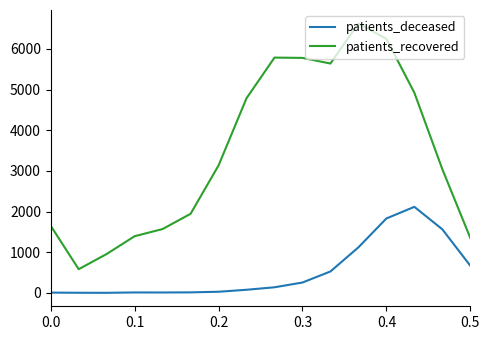

True or false: patients_recovered and patients_deceased intersect in this chart.

False